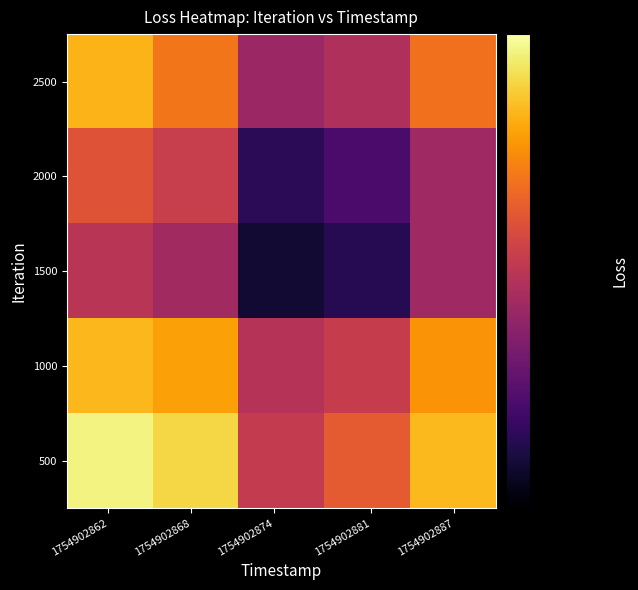

List the series in order of their peak value, lowest first.

1500, 2000, 2500, 1000, 500